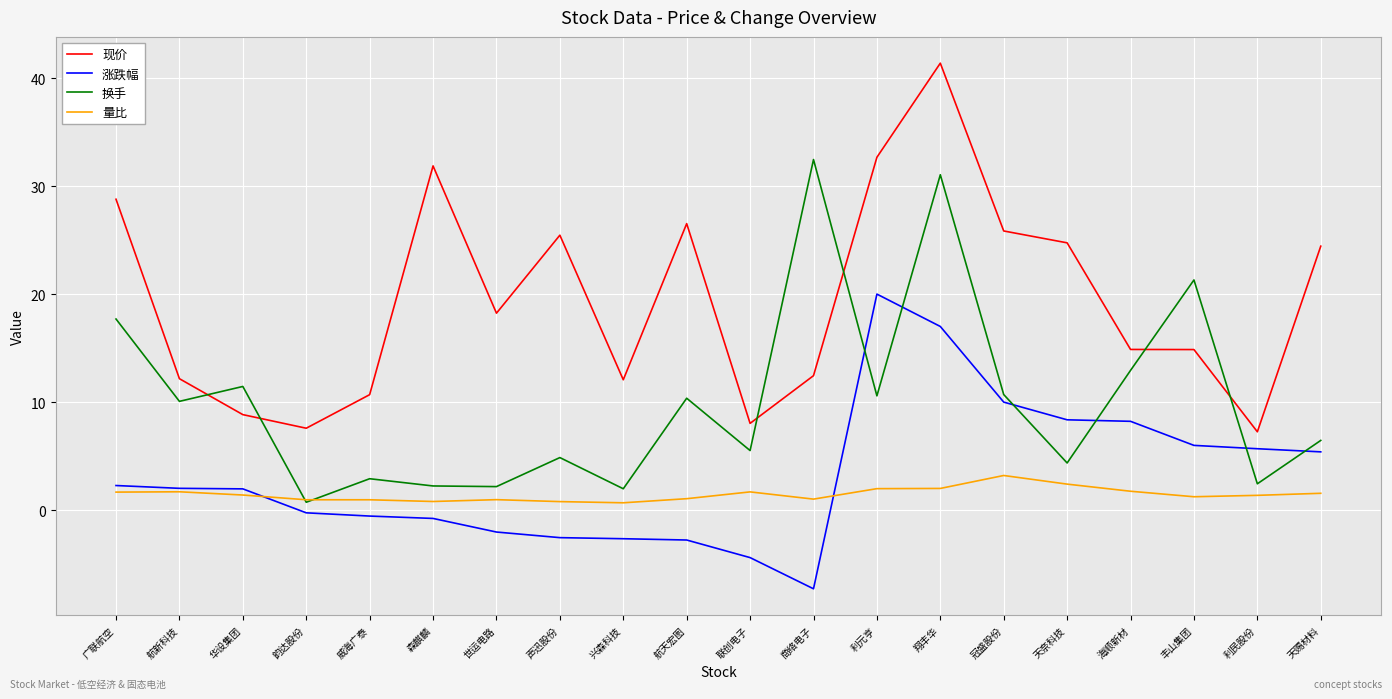

In 换手, how many points are higher than both neighbors (excluding endpoints)?

7